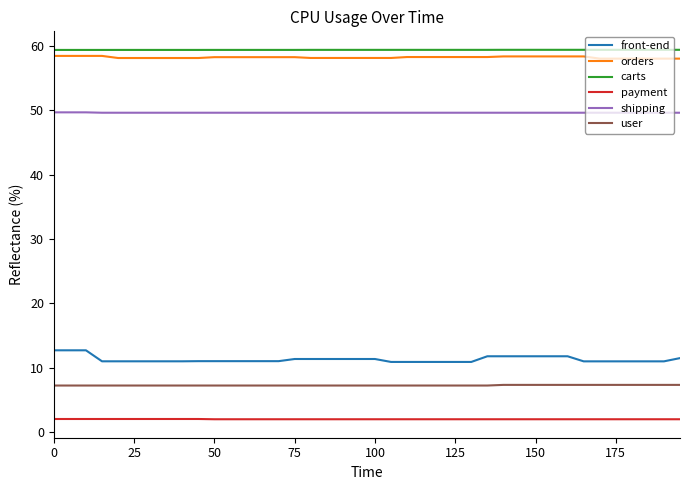

Count the number of categories in the chart.

40